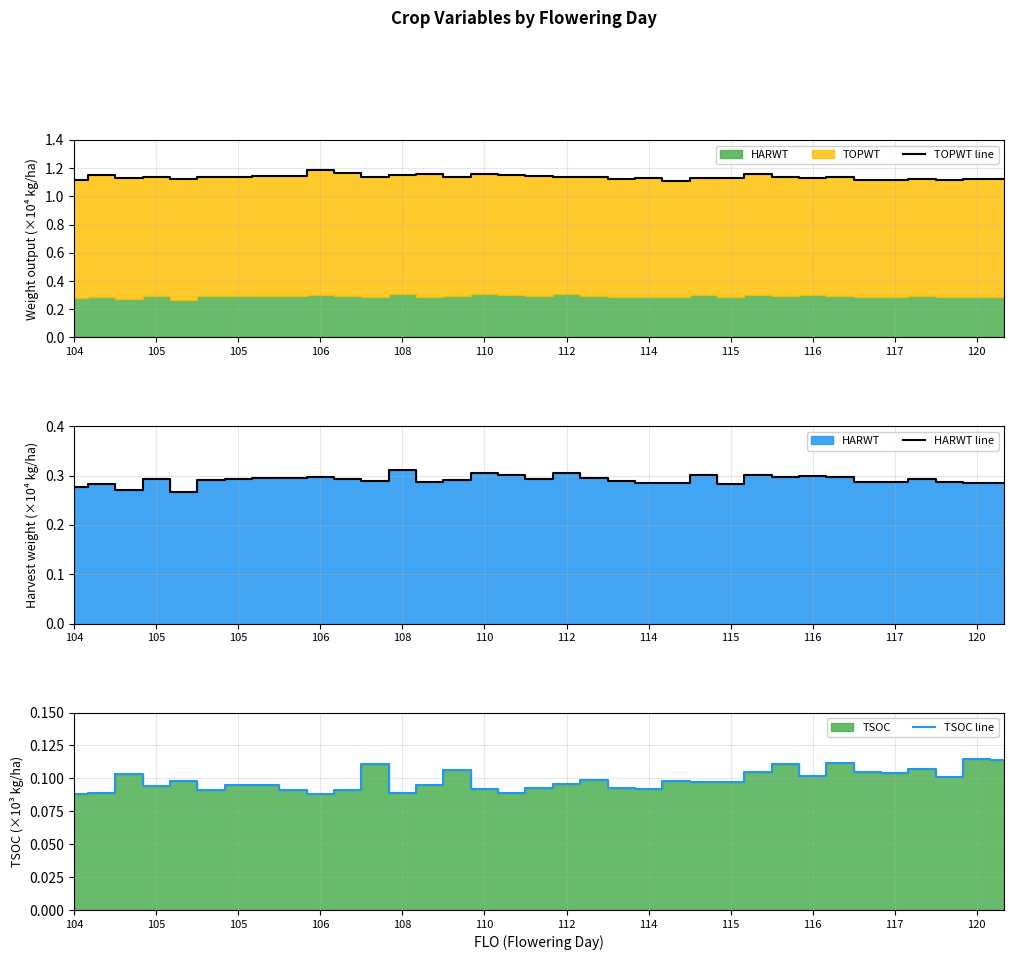

What is the total value across all series at 34?

1.5